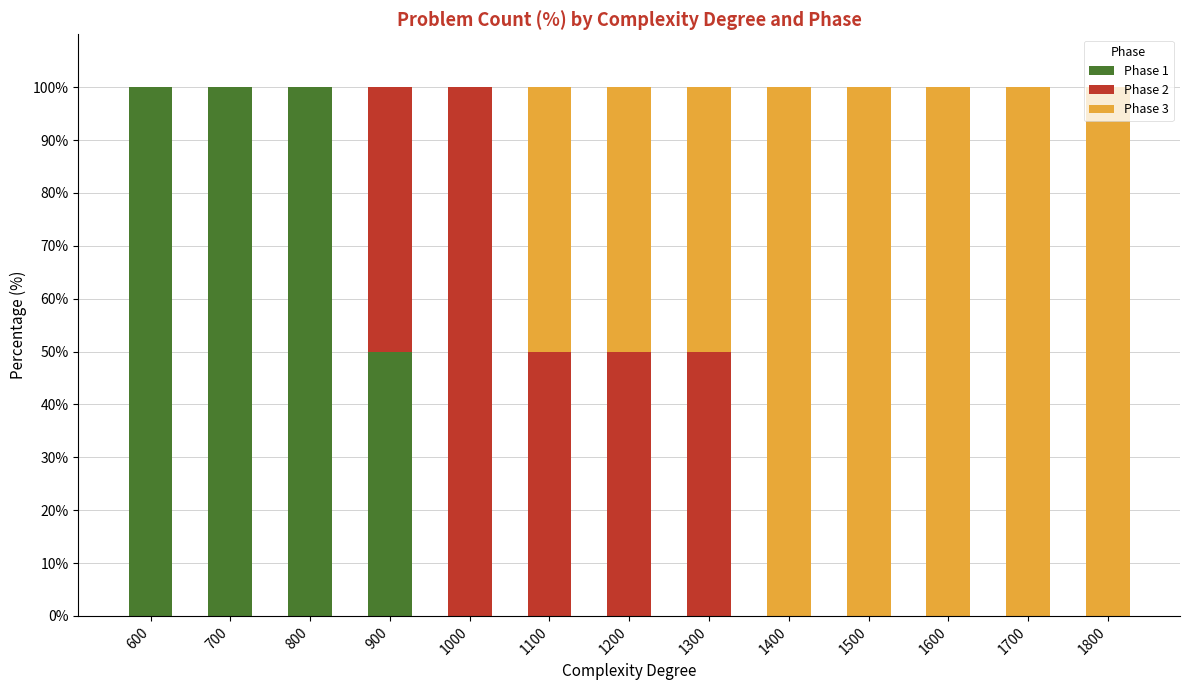

What is the sum of all Phase 1 values?

350